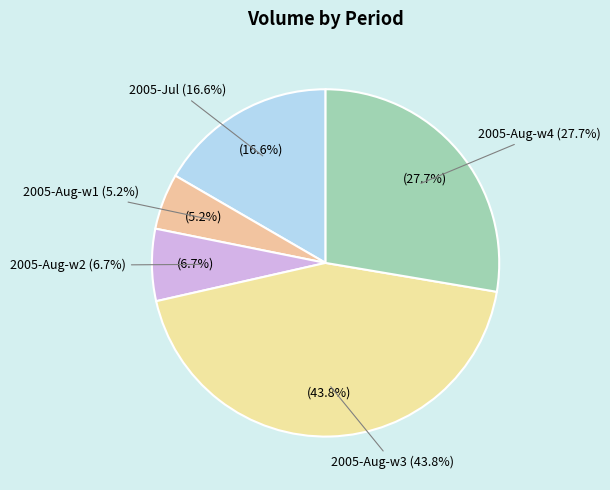

Is there any slice that represents more than half of the pie?

No